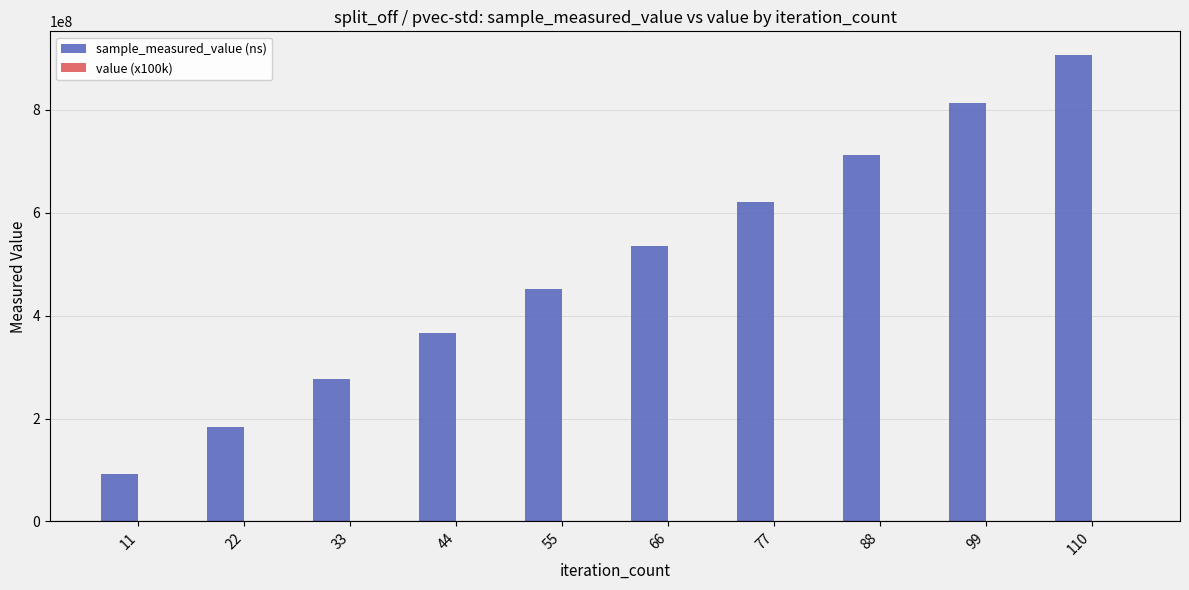

The value of sample_measured_value (ns) at 88 is 713136928. True or false?

True